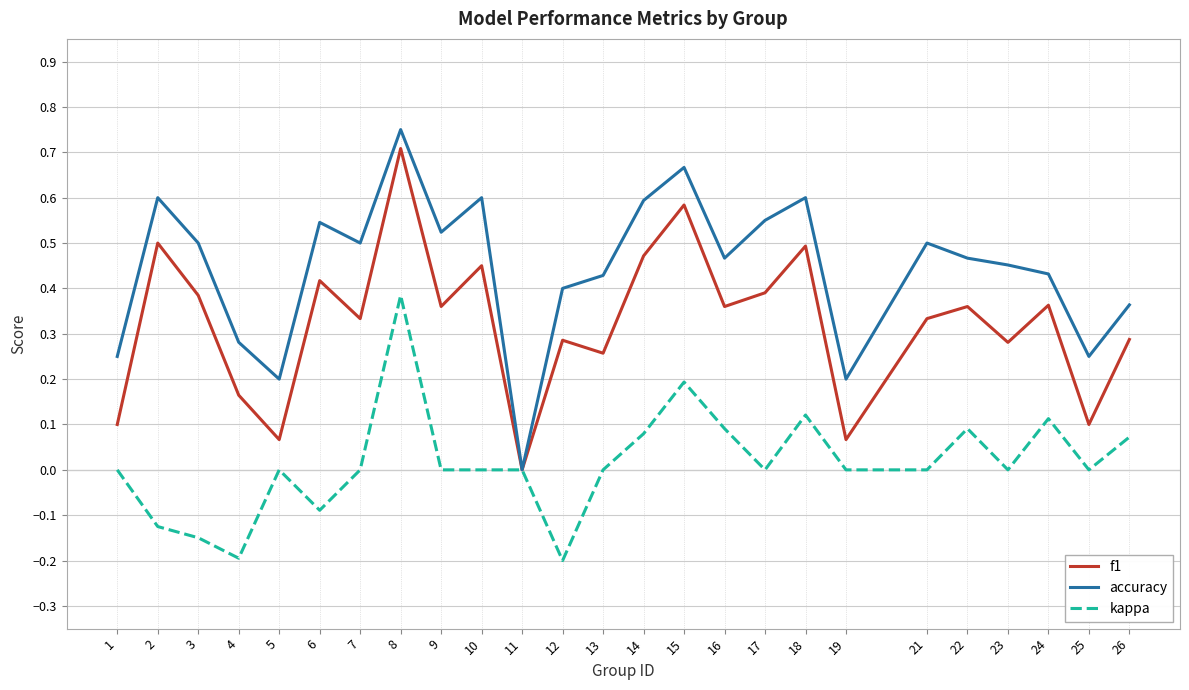

What is the total value across all series at 15?

1.4